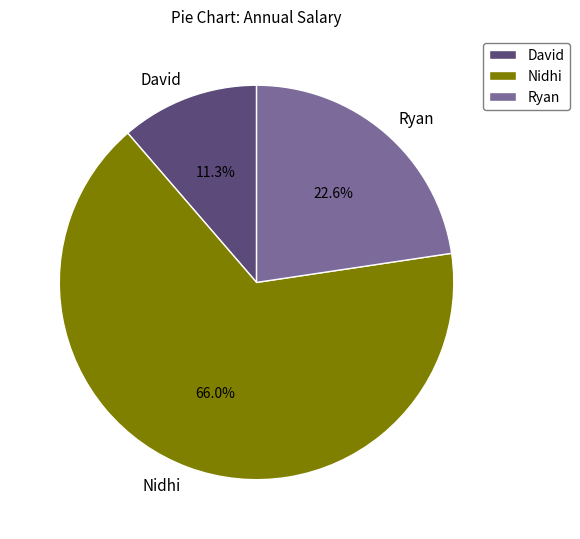

Which slice is the smallest?

David